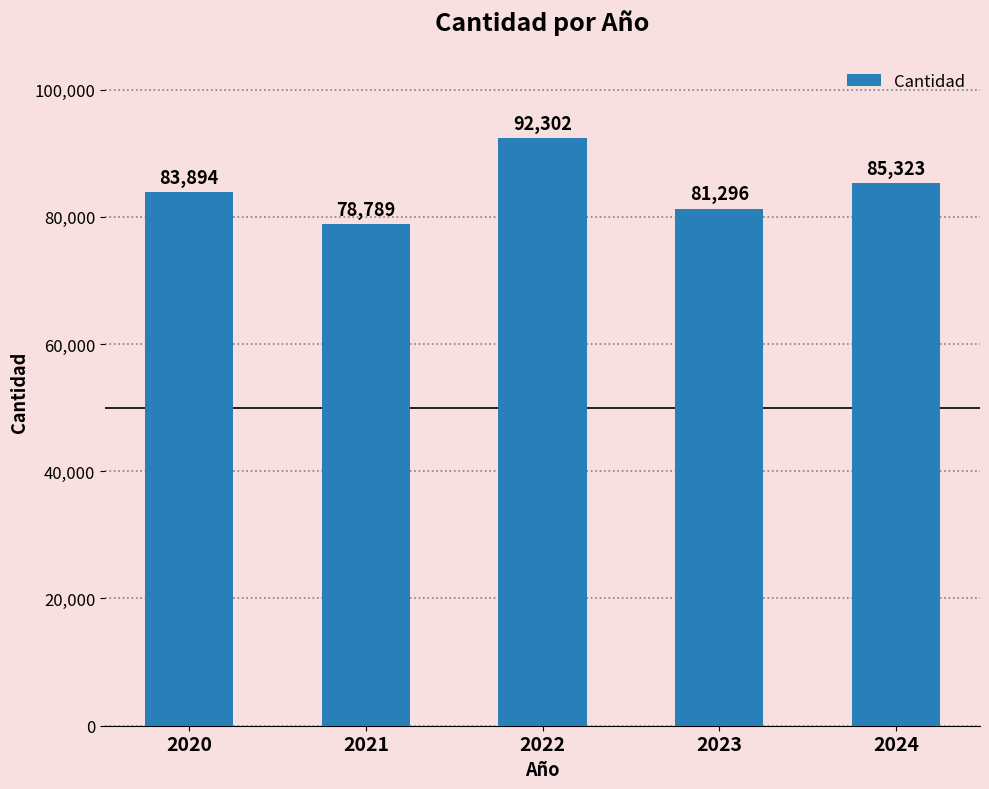

Reading left to right, transcribe all the data shown in this chart.

2020=83894	2021=78789	2022=92302	2023=81296	2024=85323